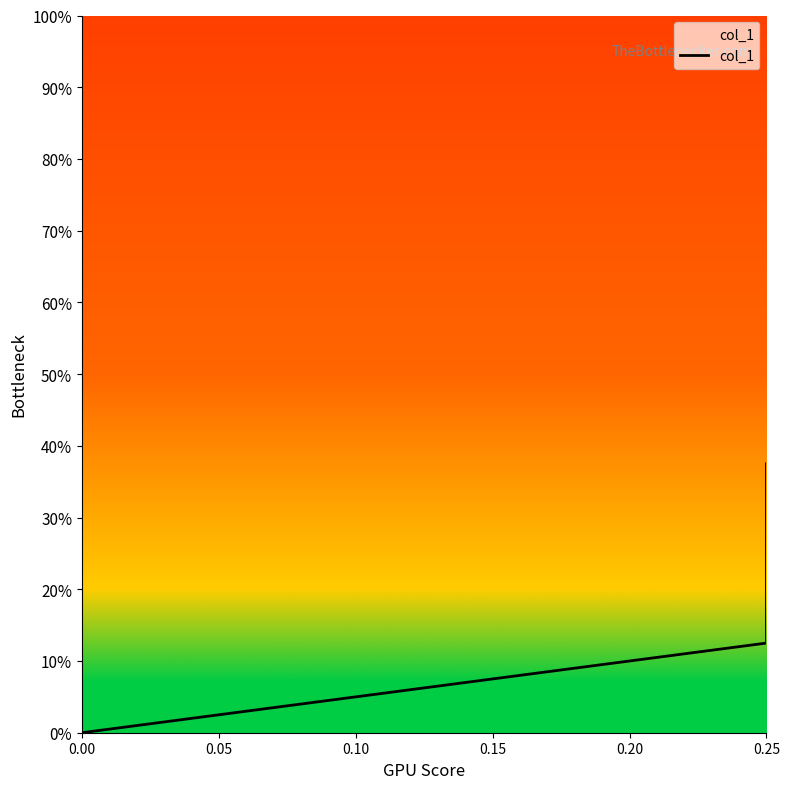

Count the values in the range 0 to 1.

3